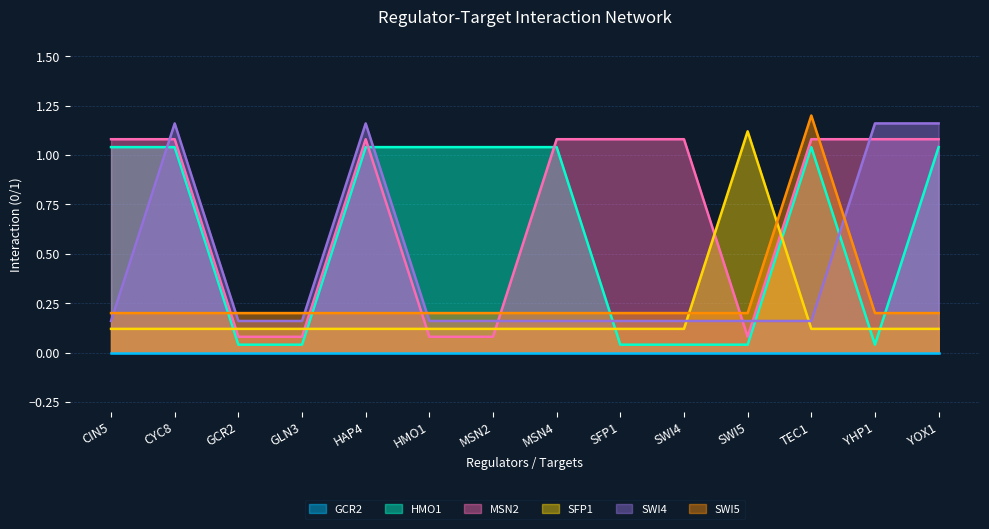

What is the sum of the SWI4 values at YHP1 and GCR2?

1.3